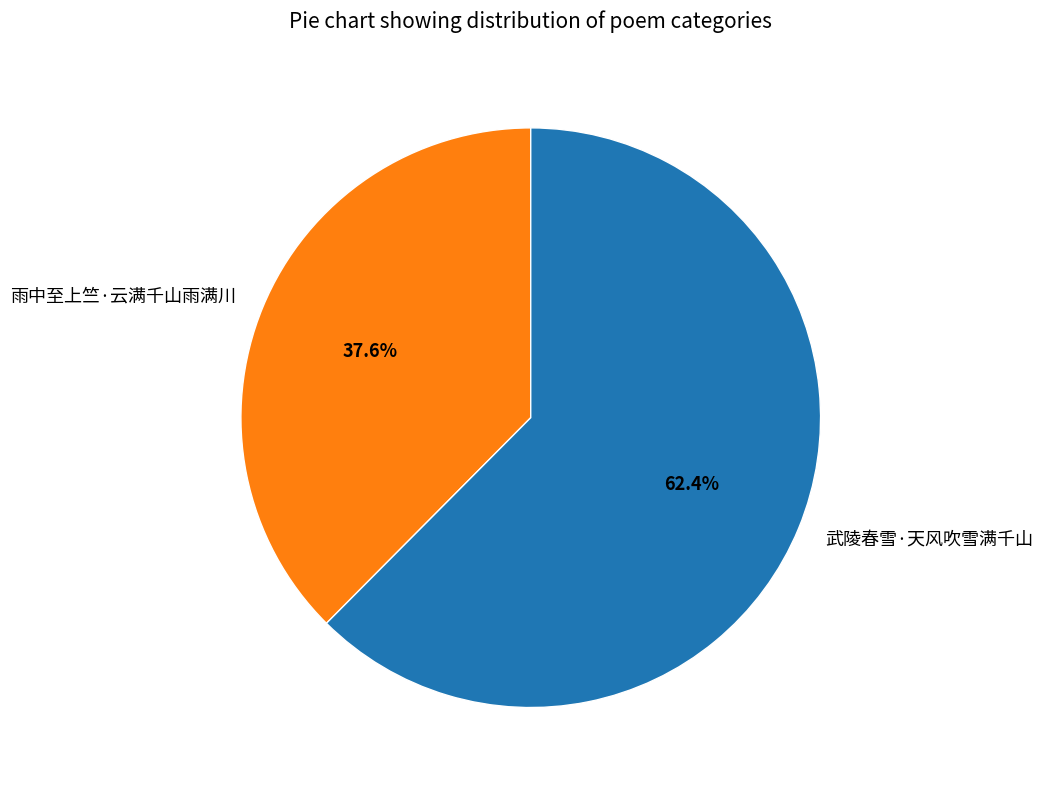

Which slice is the largest?

武陵春雪·天风吹雪满千山